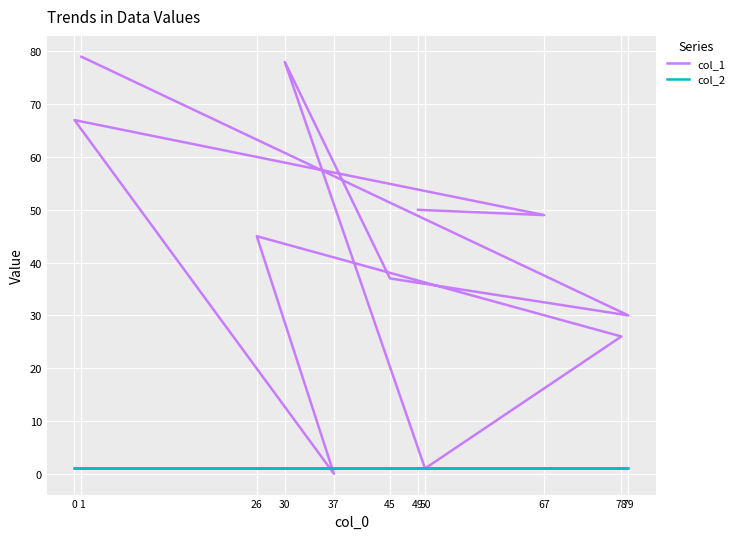

How many interior local peaks does the col_1 series have?

3